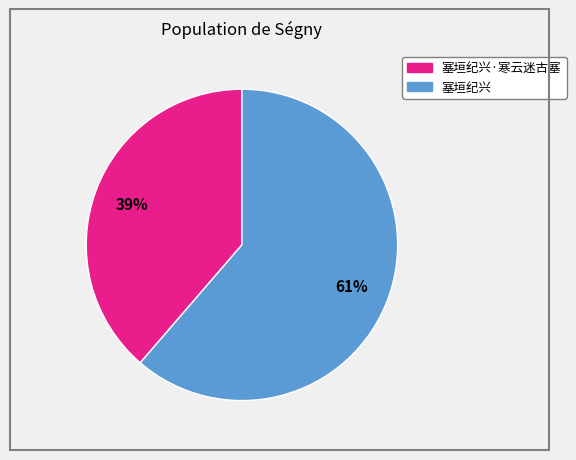

To the nearest percent, what is the average slice percentage?

50%